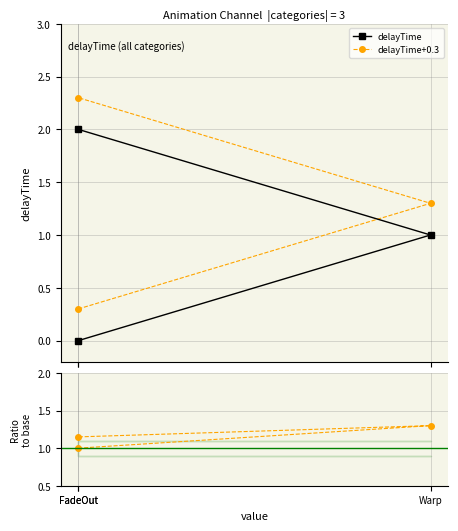

Between FadeOut and Warp, which series saw the biggest shift?

delayTime